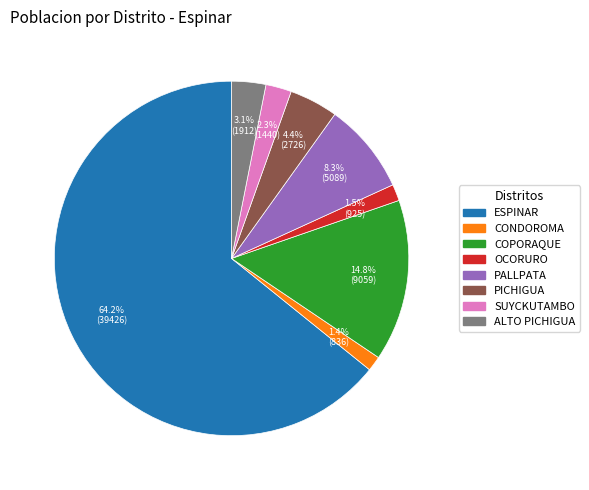

Which has a higher value, COPORAQUE or ALTO PICHIGUA?

COPORAQUE